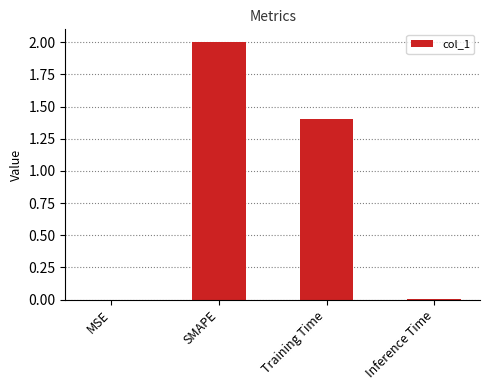

Is it true that the value at SMAPE is 0.8?

False